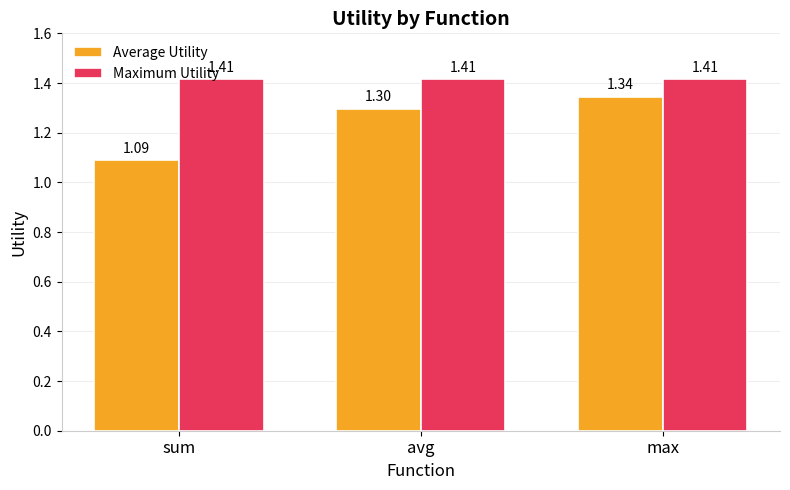

How many groups of bars are there?

3